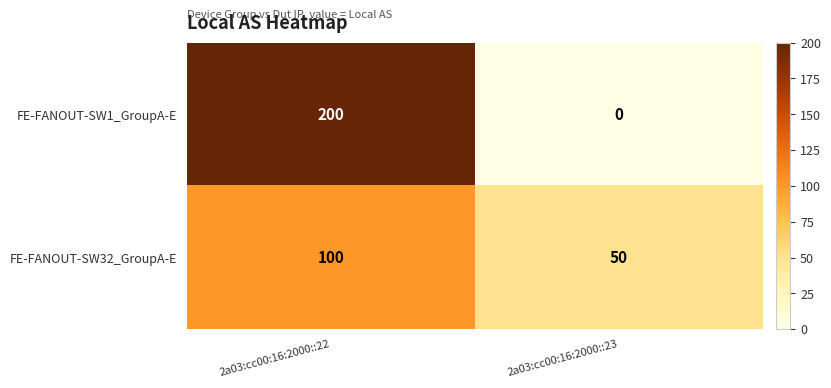

Which series has the largest total across all categories?

FE-FANOUT-SW1_GroupA-E